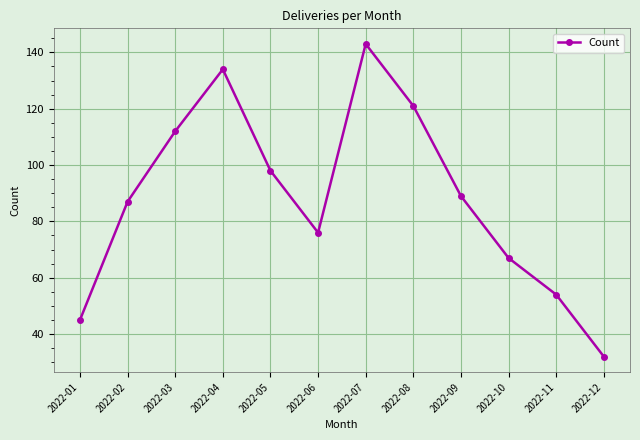

Reading right to left, list all the values displayed in this chart.

2022-12=32	2022-11=54	2022-10=67	2022-09=89	2022-08=121	2022-07=143	2022-06=76	2022-05=98	2022-04=134	2022-03=112	2022-02=87	2022-01=45